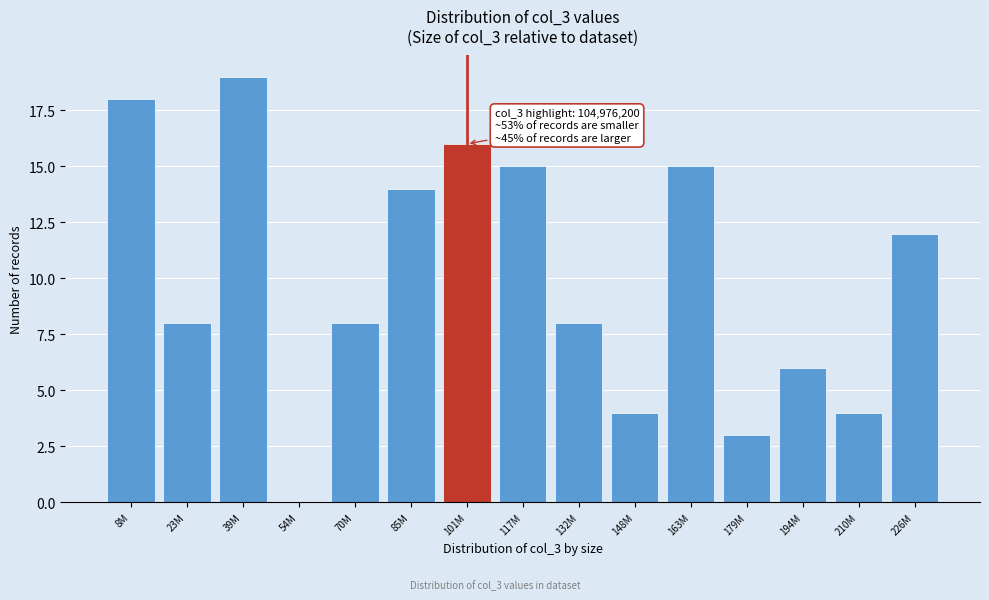

Reading left to right, extract all data points from this chart.

8M=18	23M=8	39M=19	54M=0	70M=8	85M=14	101M=16	117M=15	132M=8	148M=4	163M=15	179M=3	194M=6	210M=4	226M=12